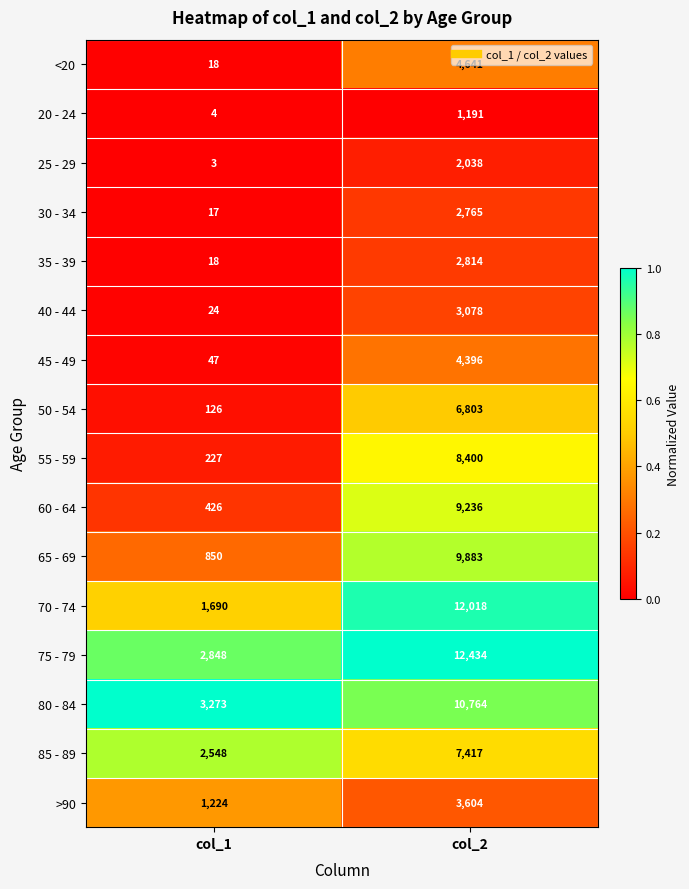

Which category has the lowest value across all series?

col_1